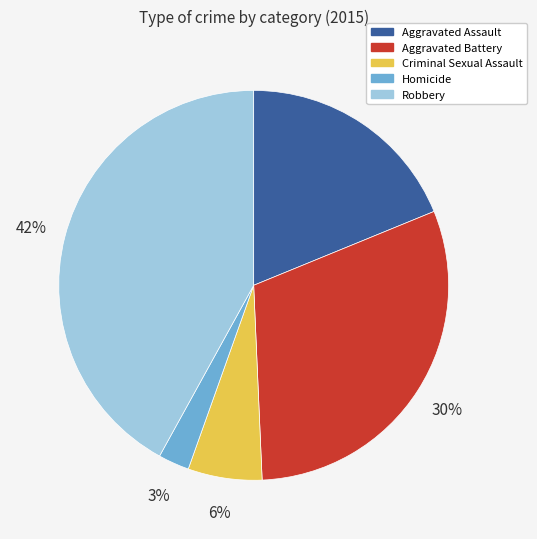

Is it true that Aggravated Assault is 29% of the pie?

False